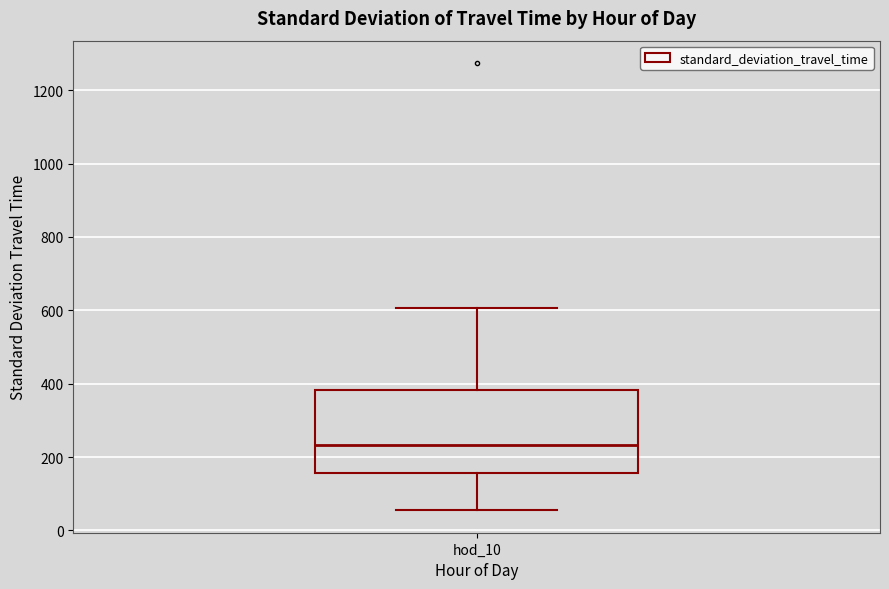

Read this box plot against the y-axis: the position of the median line, the range covered by the box, and the ends of both whiskers. The values are not printed on the chart, so give them approximately, as read against the axis.

median 240, box 160 to 380, whiskers 60 to 600